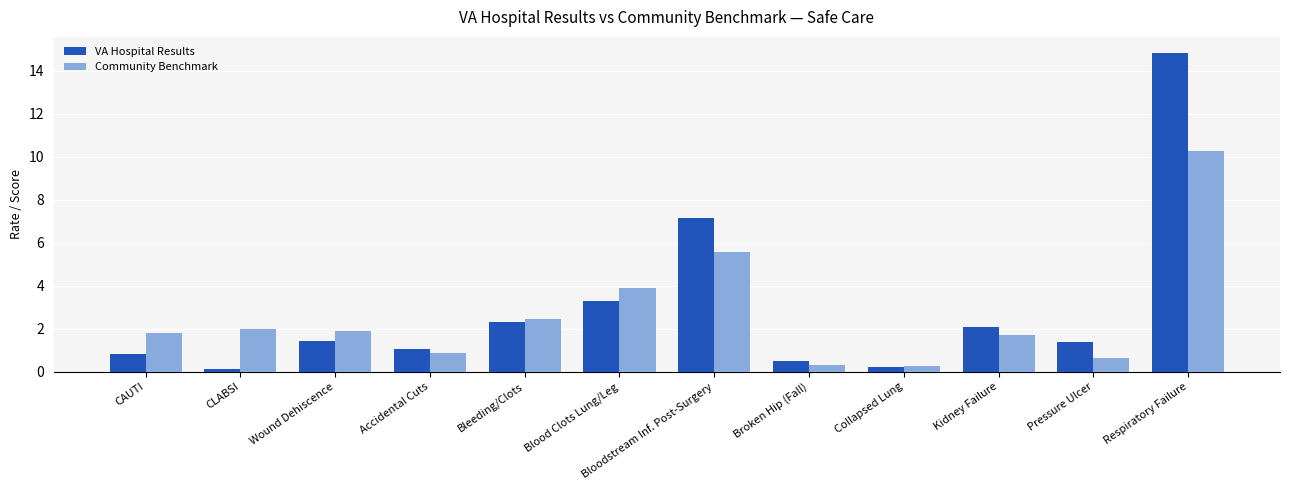

What is the difference between the second highest and minimum values in the VA Hospital Results series?

7.0